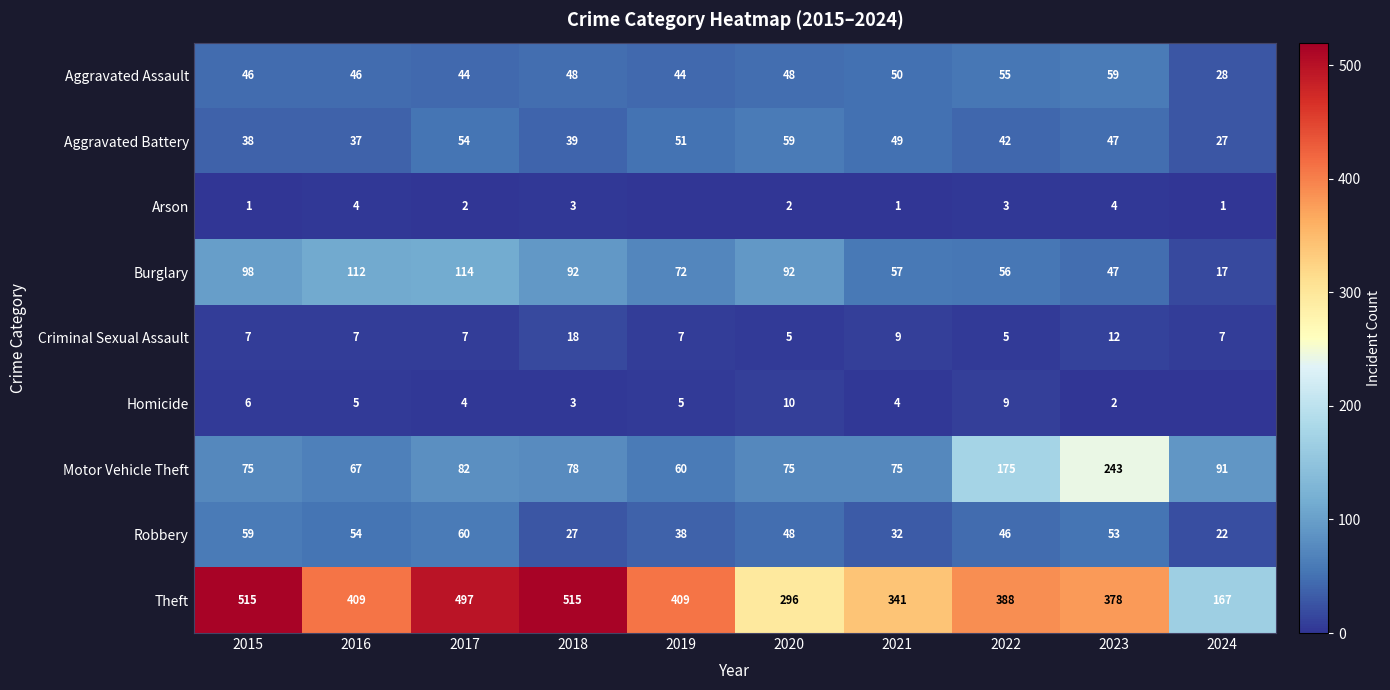

At which label is Criminal Sexual Assault closest to 11?

2023